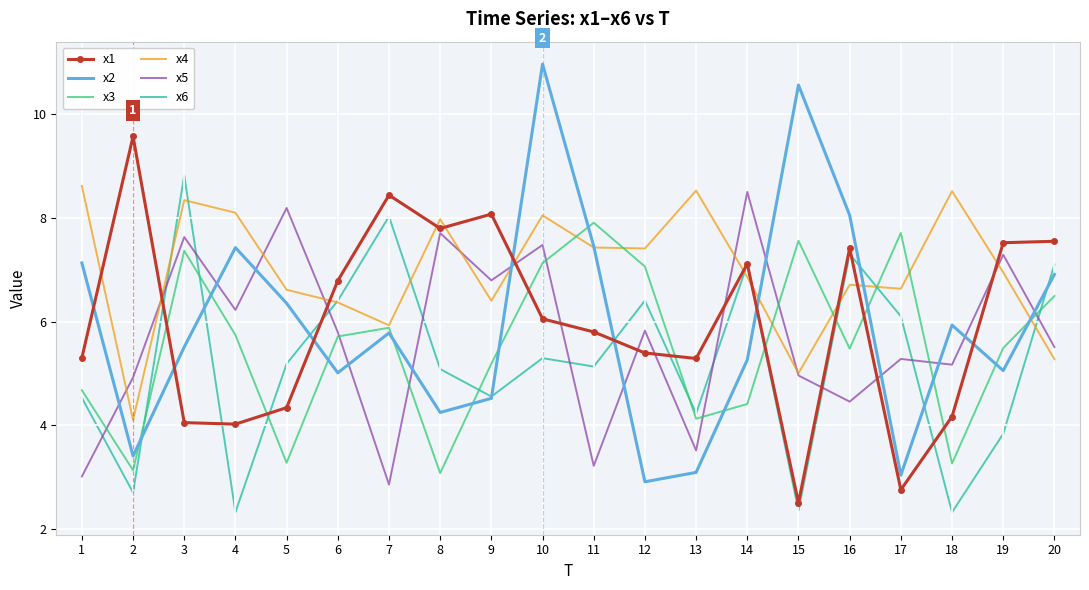

Which series changed the most between 3 and 12?

x2